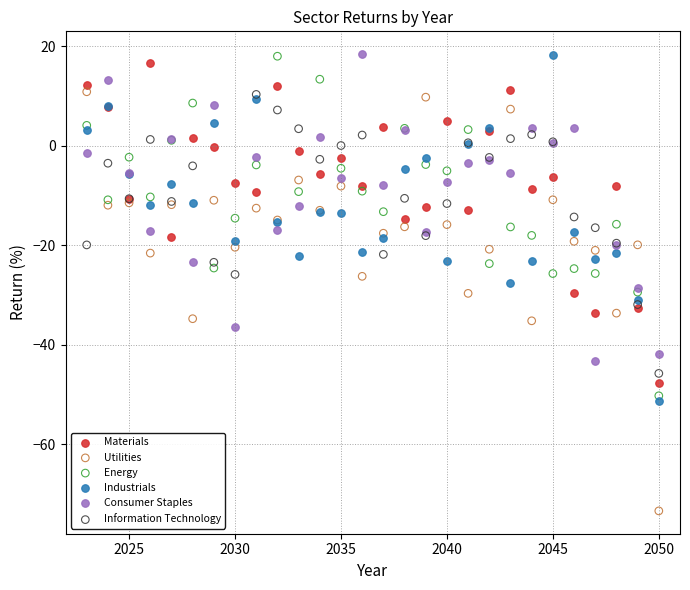

Which series reaches the minimum Y coordinate?

Utilities